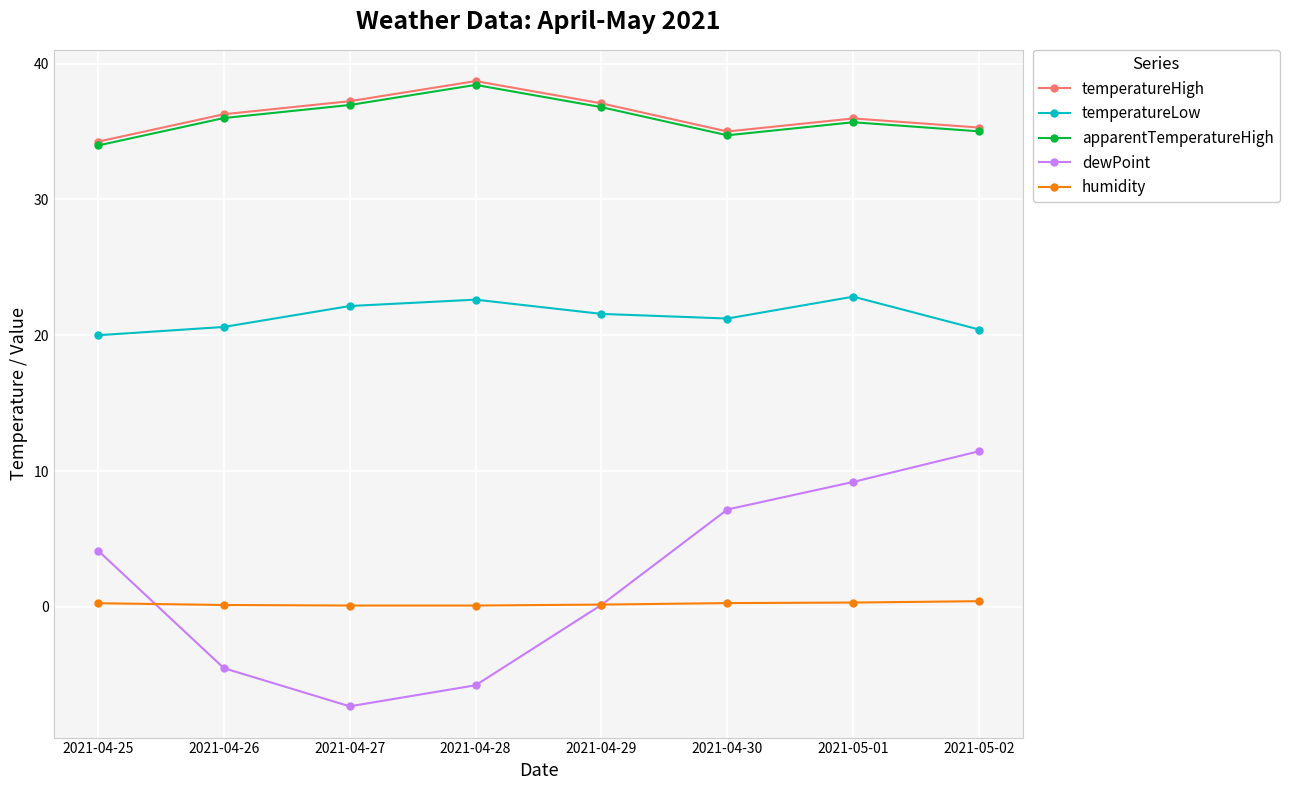

True or false: dewPoint and humidity cross at least once.

True